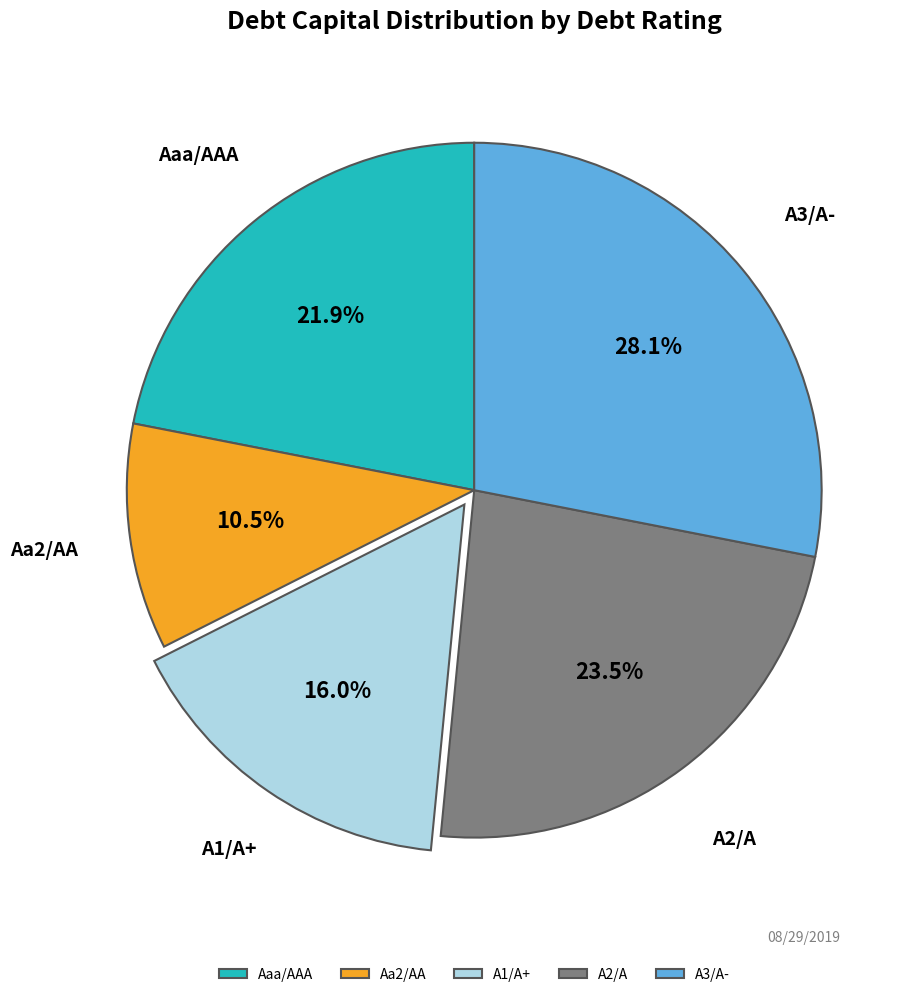

True or false: Aa2/AA accounts for 1% of the total.

False